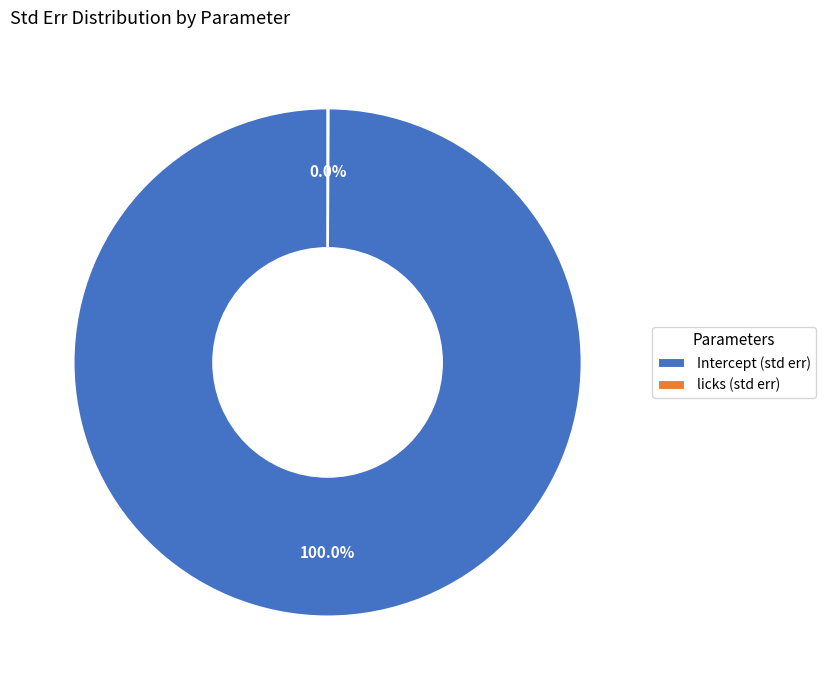

To the nearest percent, what is the average slice percentage?

50%